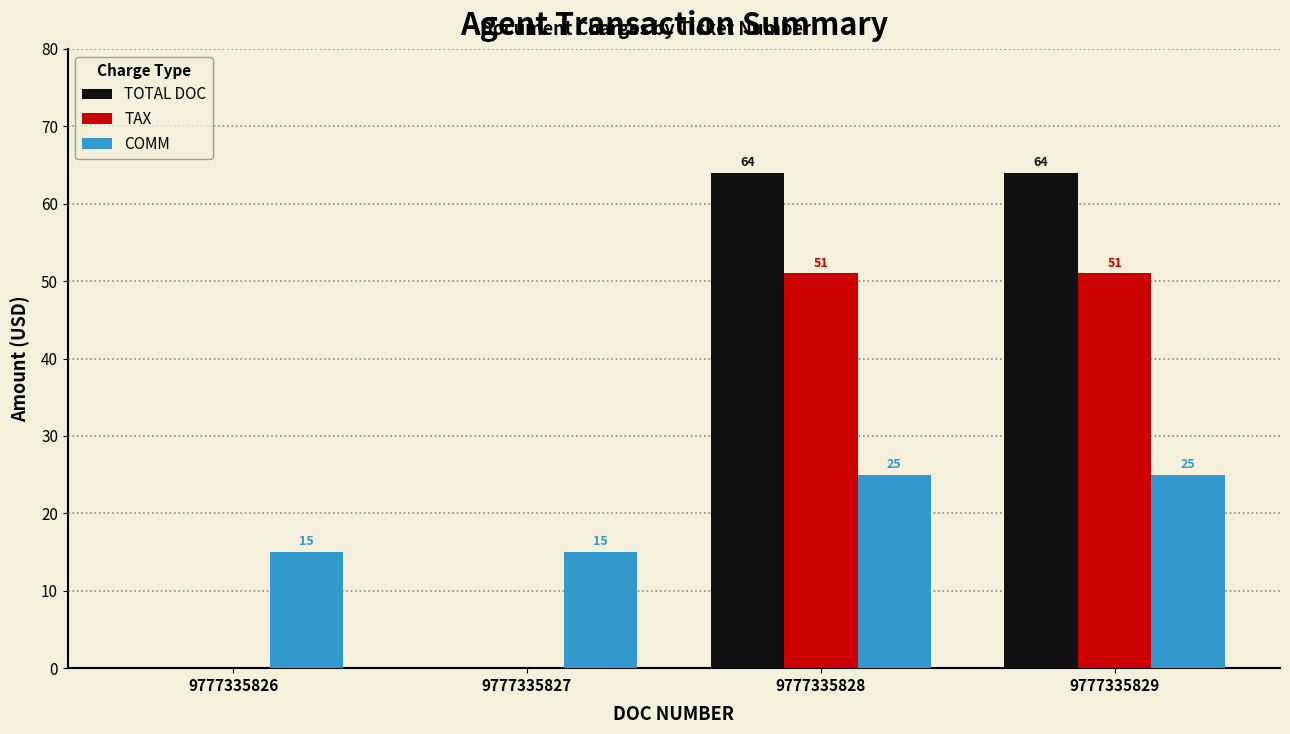

Which series changed the most between 9777335826 and 9777335829?

TOTAL DOC